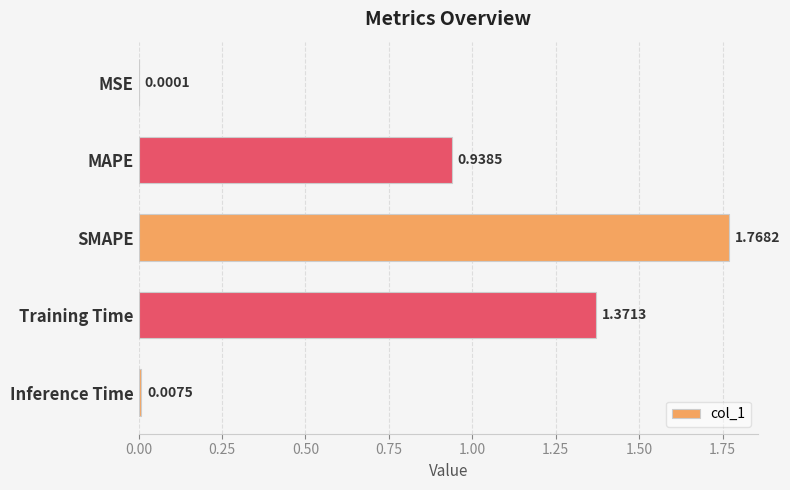

Approximately how many times larger is the value at SMAPE compared to Training Time?

1.3